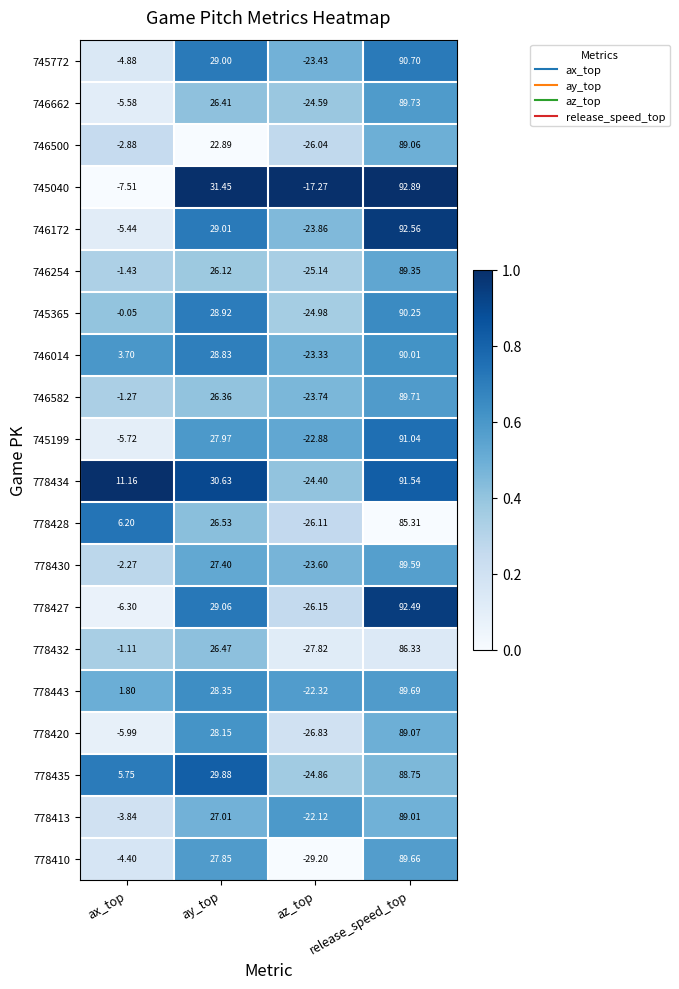

At which label does 746172 first exceed 29?

ay_top